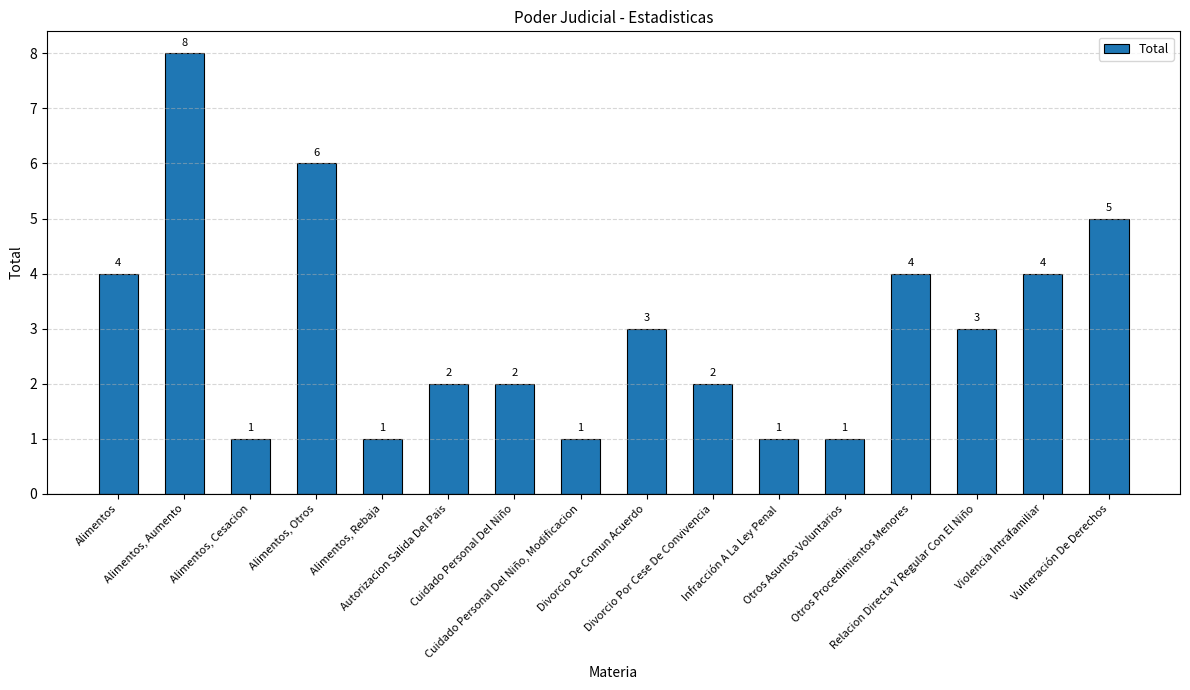

The chart shows a value of 1 at Otros Asuntos Voluntarios. True or false?

True